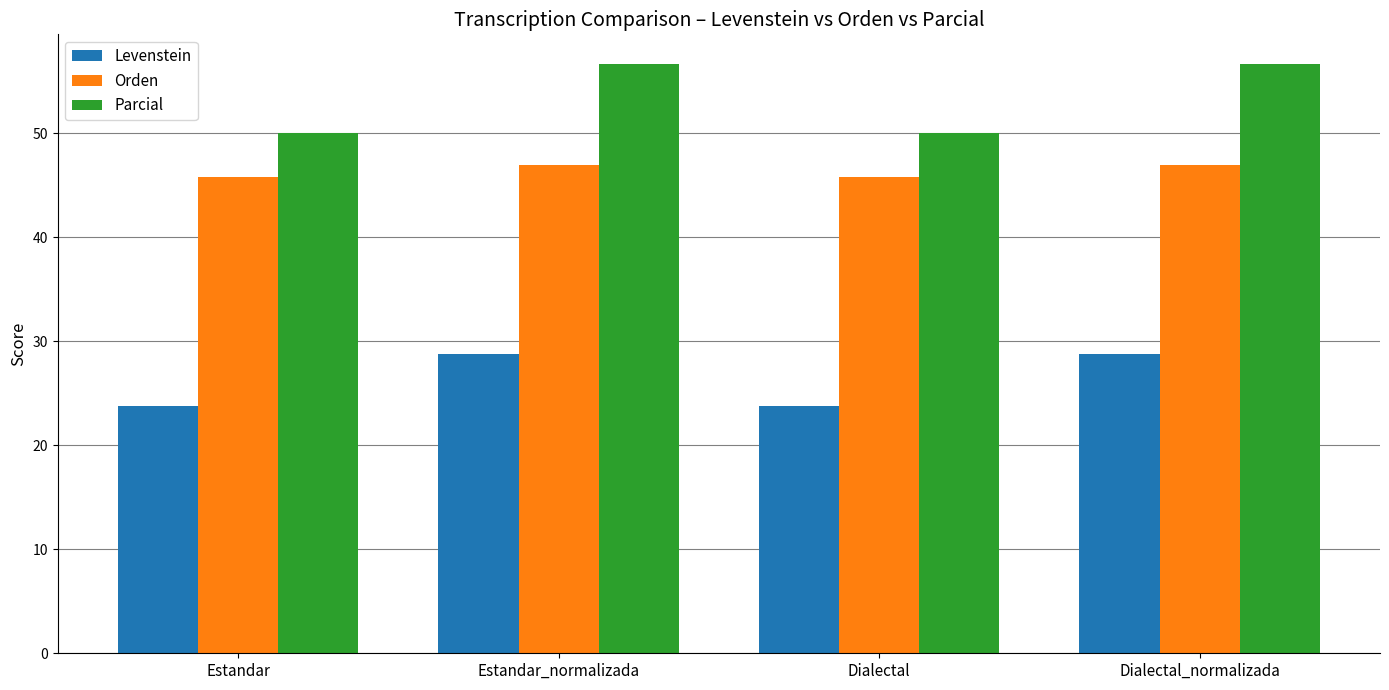

Count the number of data series in this chart.

3